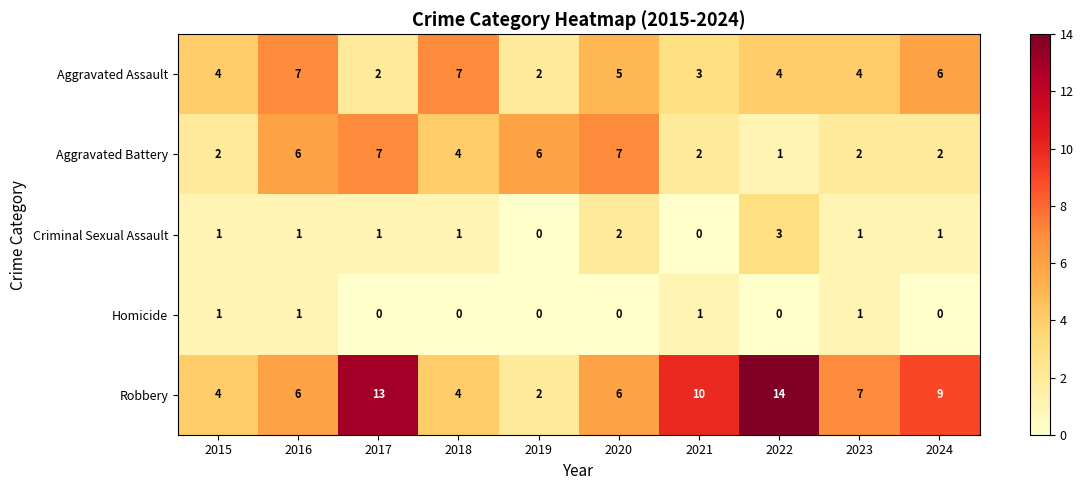

What is the sum of the Aggravated Assault values at 2021 and 2018?

10